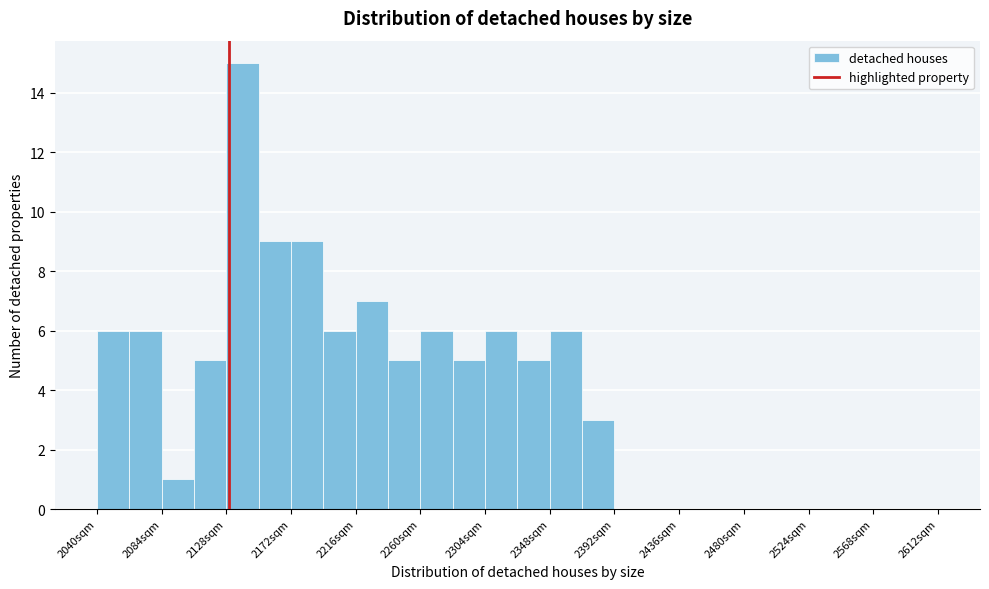

Reading left to right, list every bar in this chart as the range it spans on the x-axis followed by its height. Neither the bar edges nor the heights are printed on the chart, so give them approximately, as read against the axes.

2040 to 2062: 6
2062 to 2084: 6
2084 to 2106: 1
2106 to 2128: 5
2128 to 2150: 15
2150 to 2172: 9
2172 to 2194: 9
2194 to 2216: 6
2216 to 2238: 7
2238 to 2260: 5
2260 to 2282: 6
2282 to 2304: 5
2304 to 2326: 6
2326 to 2348: 5
2348 to 2370: 6
2370 to 2392: 3
2392 to 2414: 0
2414 to 2436: 0
2436 to 2458: 0
2458 to 2480: 0
2480 to 2502: 0
2502 to 2524: 0
2524 to 2546: 0
2546 to 2568: 0
2568 to 2590: 0
2590 to 2612: 0